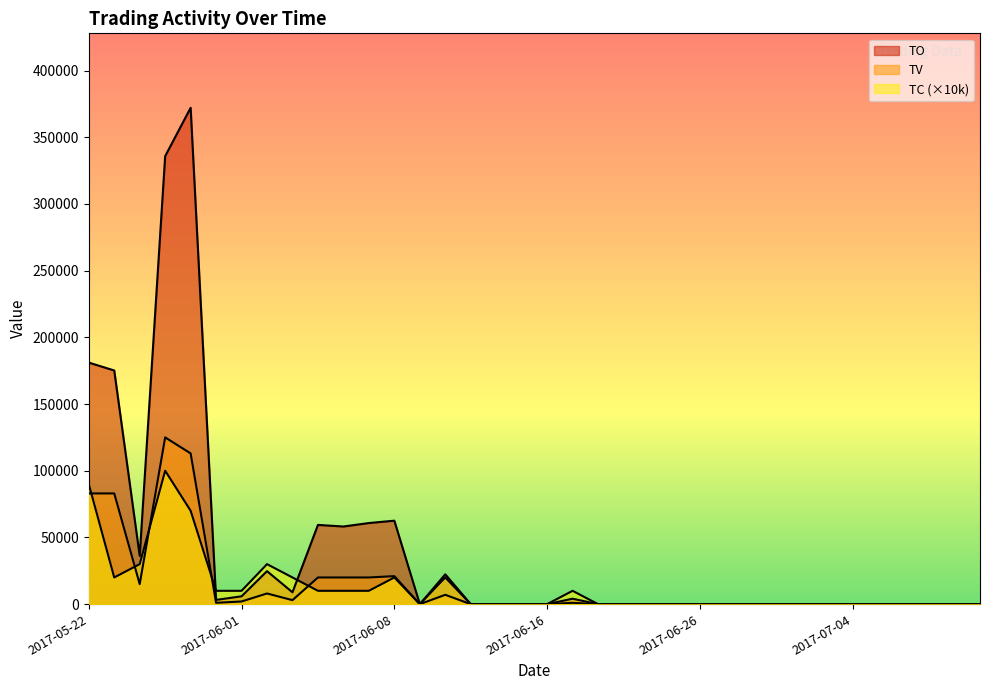

Rank the series by their maximum value, from highest to lowest.

TO, TV, TC